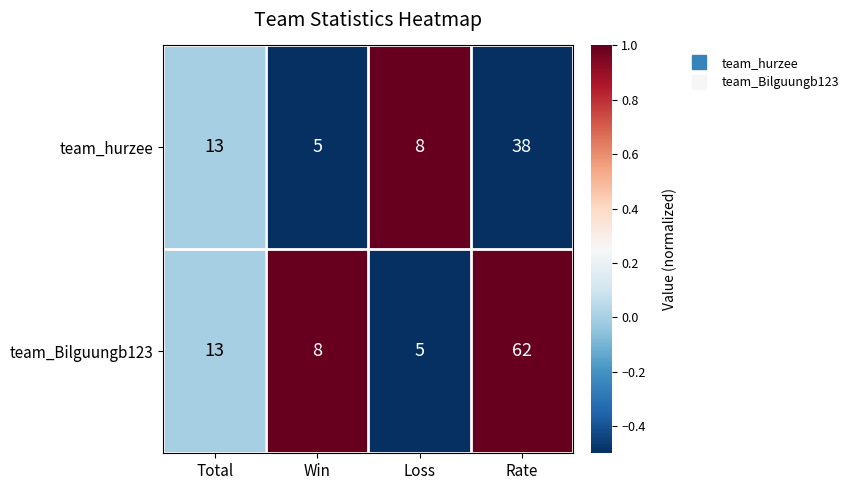

What is the sum of the team_hurzee values at Loss and Total?

21